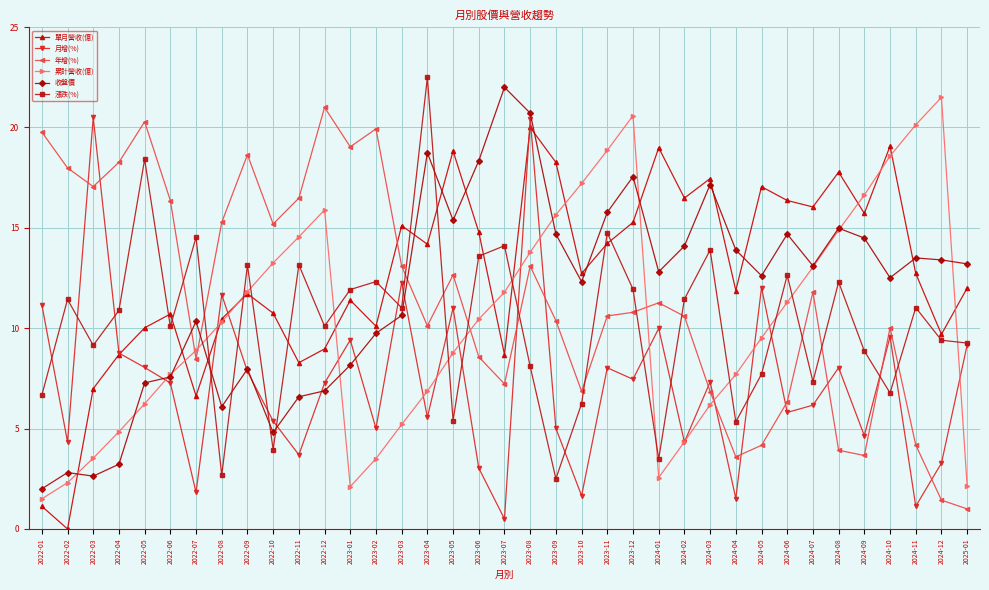

At which category is the sum across all series the highest?

2023-08